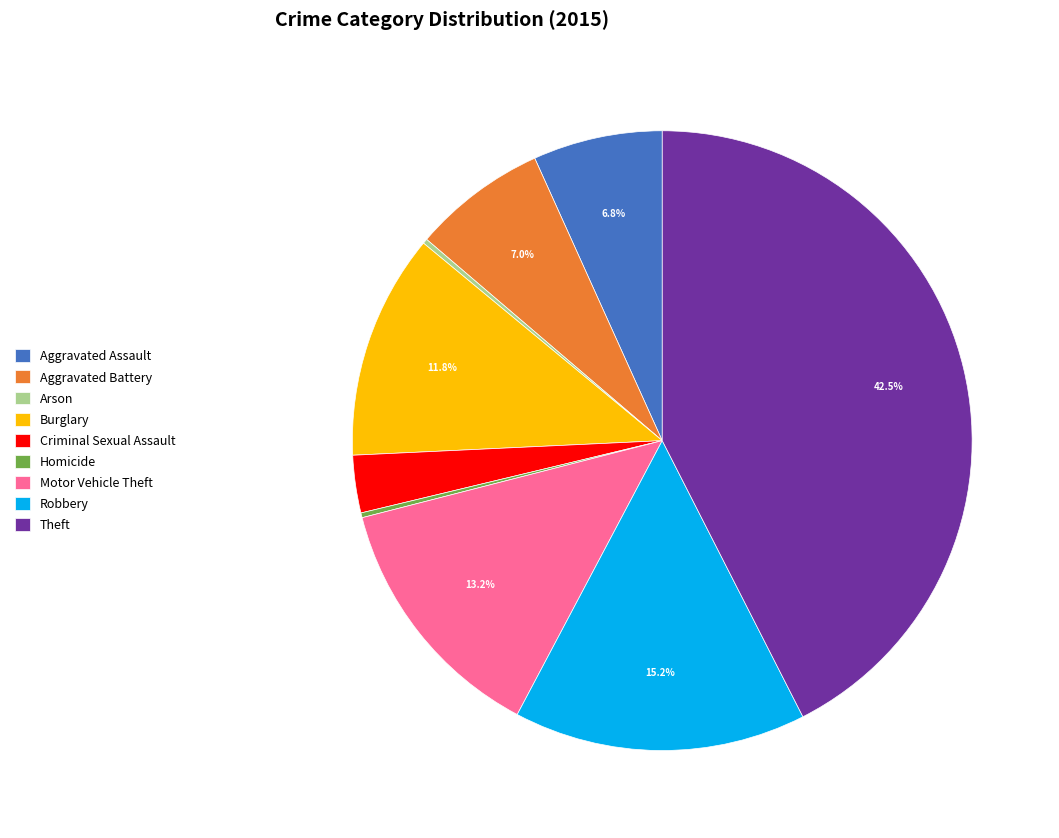

Between Motor Vehicle Theft and Robbery, which is larger?

Robbery